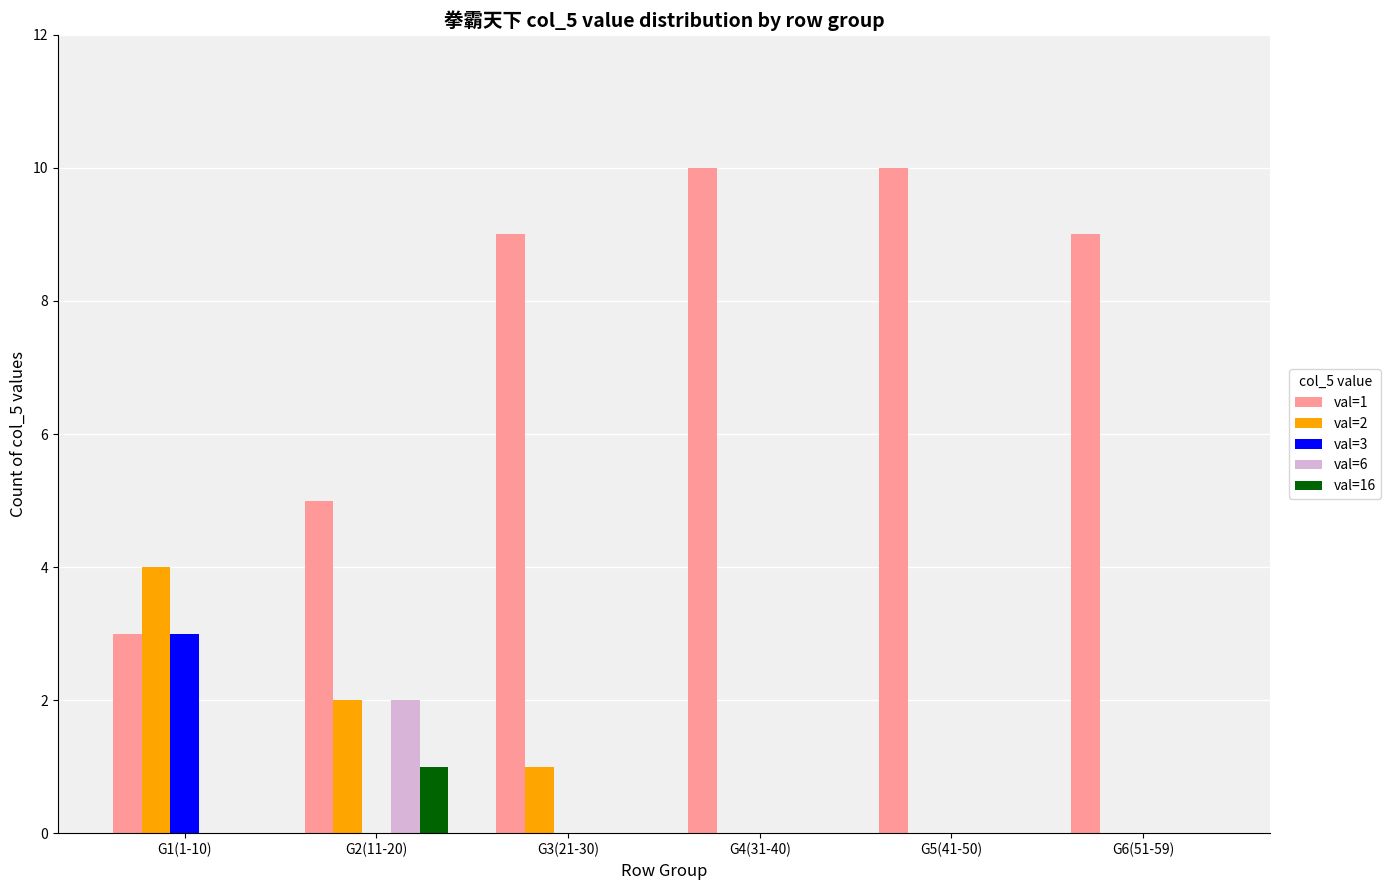

Reading left to right, extract all data points from this chart.

val=1: G1(1-10)=3	G2(11-20)=5	G3(21-30)=9	G4(31-40)=10	G5(41-50)=10	G6(51-59)=9
val=2: G1(1-10)=4	G2(11-20)=2	G3(21-30)=1	G4(31-40)=0	G5(41-50)=0	G6(51-59)=0
val=3: G1(1-10)=3	G2(11-20)=0	G3(21-30)=0	G4(31-40)=0	G5(41-50)=0	G6(51-59)=0
val=6: G1(1-10)=0	G2(11-20)=2	G3(21-30)=0	G4(31-40)=0	G5(41-50)=0	G6(51-59)=0
val=16: G1(1-10)=0	G2(11-20)=1	G3(21-30)=0	G4(31-40)=0	G5(41-50)=0	G6(51-59)=0